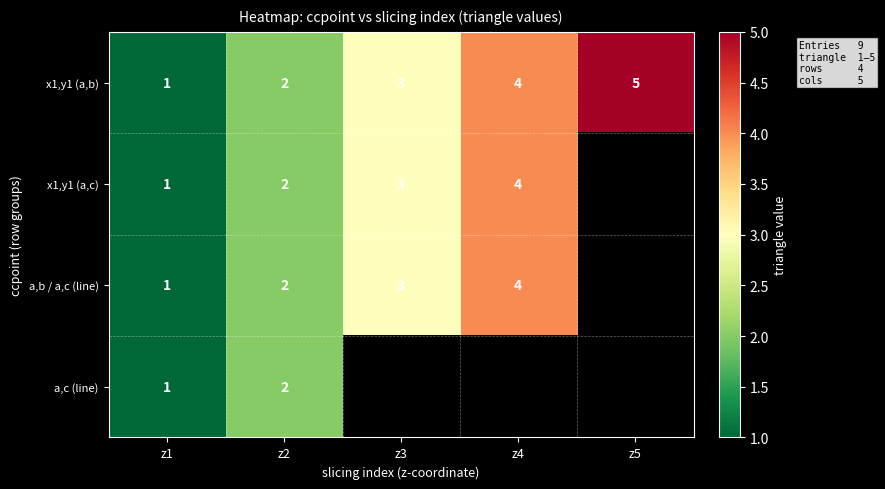

Rank the categories by x1,y1 (a,b) value from highest to lowest.

z5, z4, z3, z2, z1